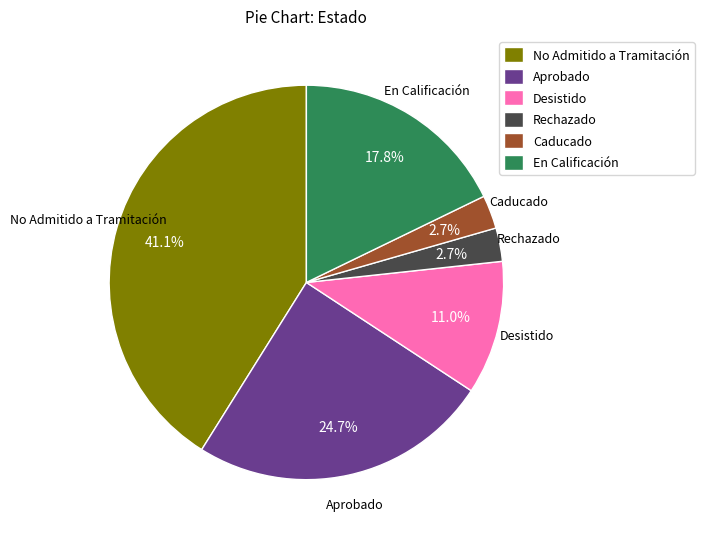

Does En Calificación account for over 50% of the chart?

No